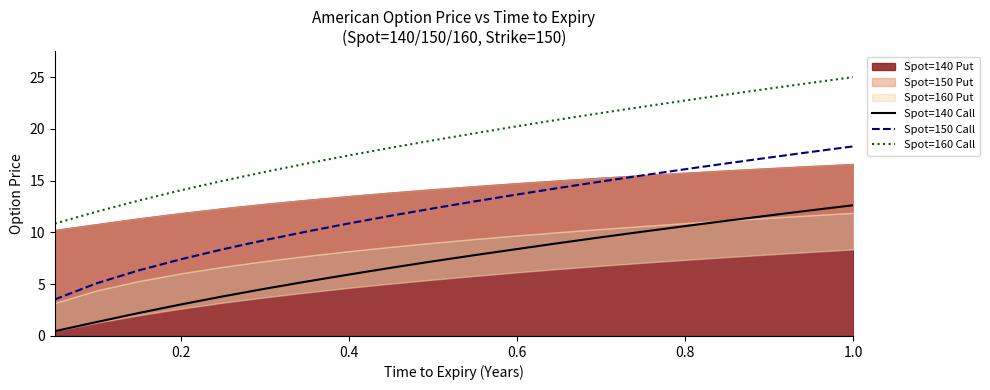

What is the difference between the maximum and minimum values in the Spot=150 Call series?

14.8